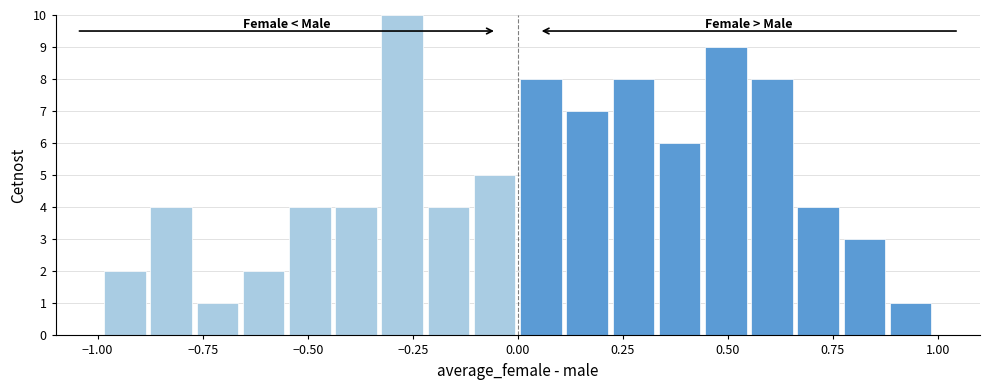

Read against the x-axis, roughly where is the centre of the tallest bar?

-0.25